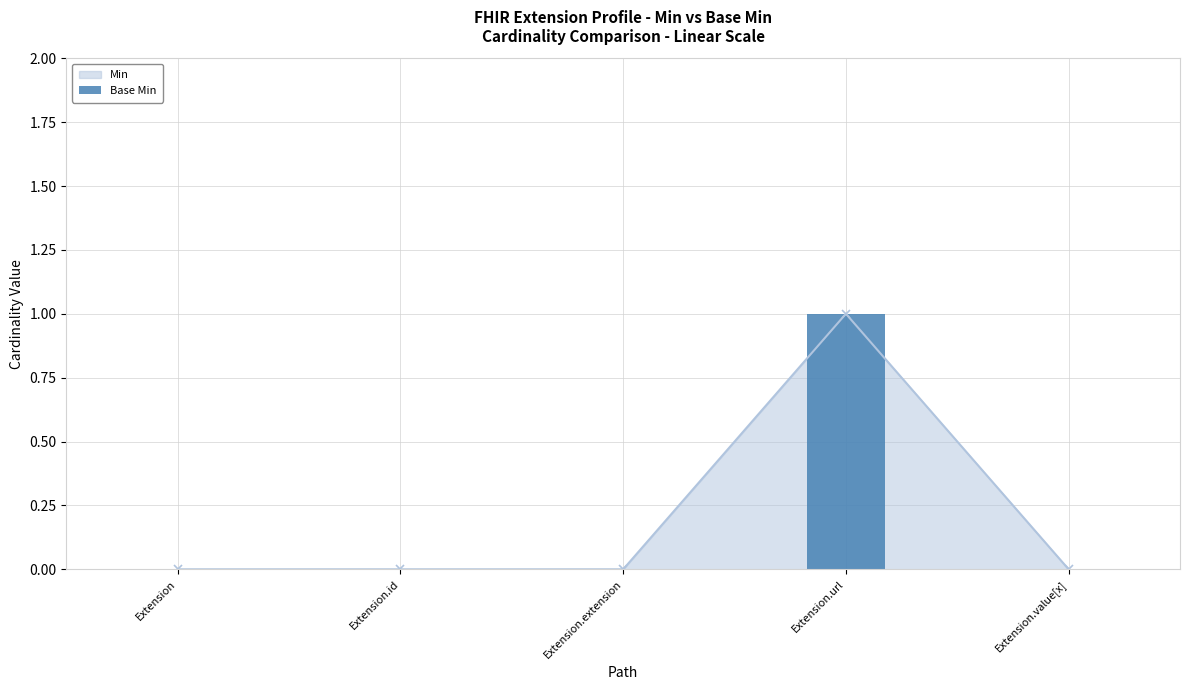

How many values are above zero?

1